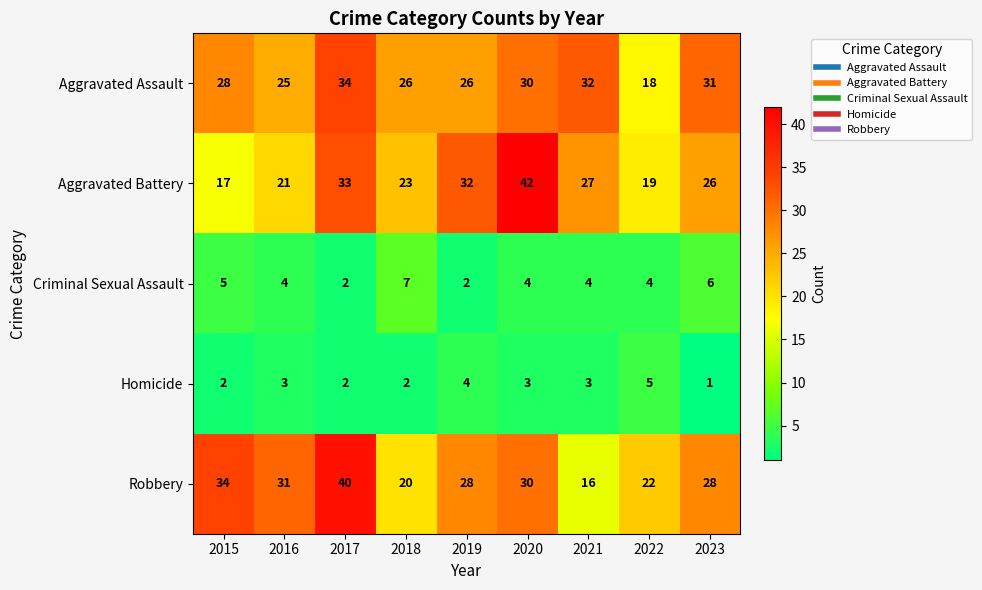

Is it true that Criminal Sexual Assault equals 7 at 2018?

True